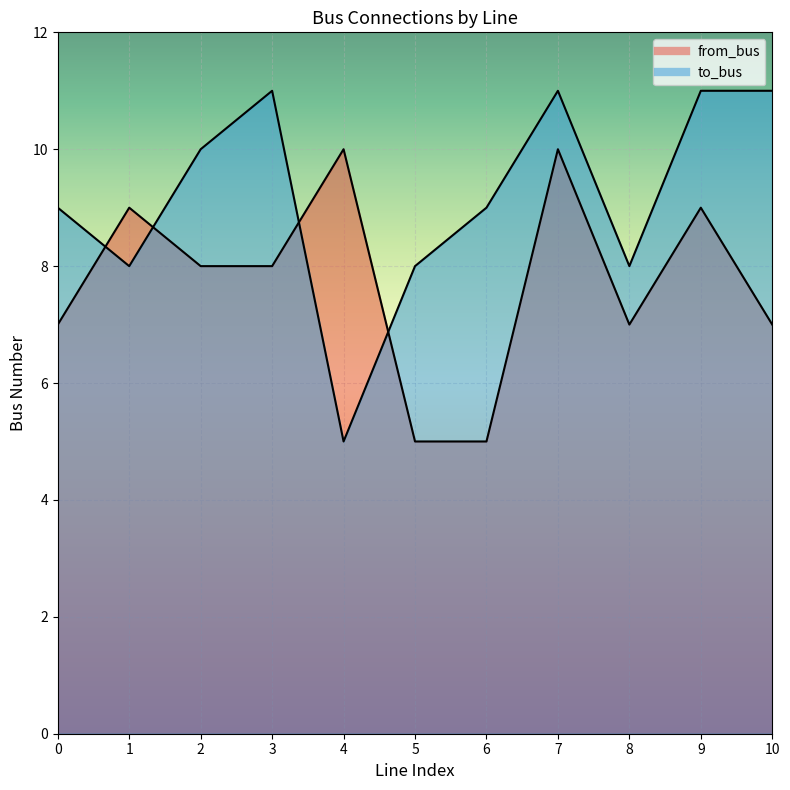

True or false: to_bus has more than 2 points higher than both neighbors.

False